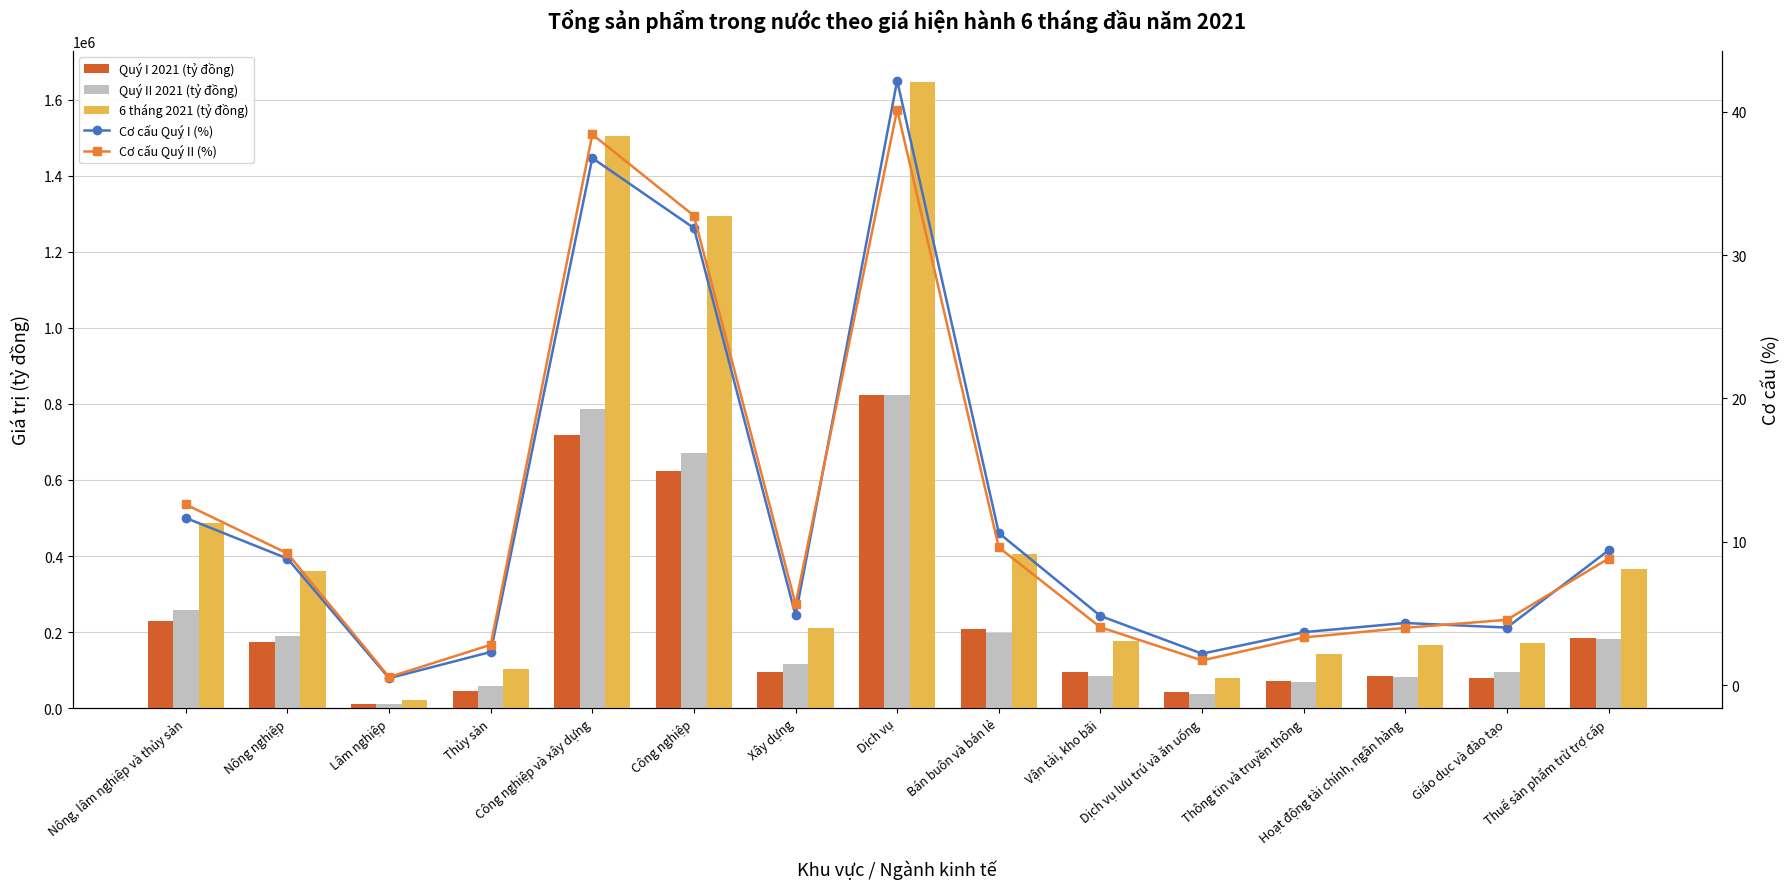

The value of Quý I 2021 (tỷ đồng) at Bán buôn và bán lẻ is 207447.0. True or false?

True